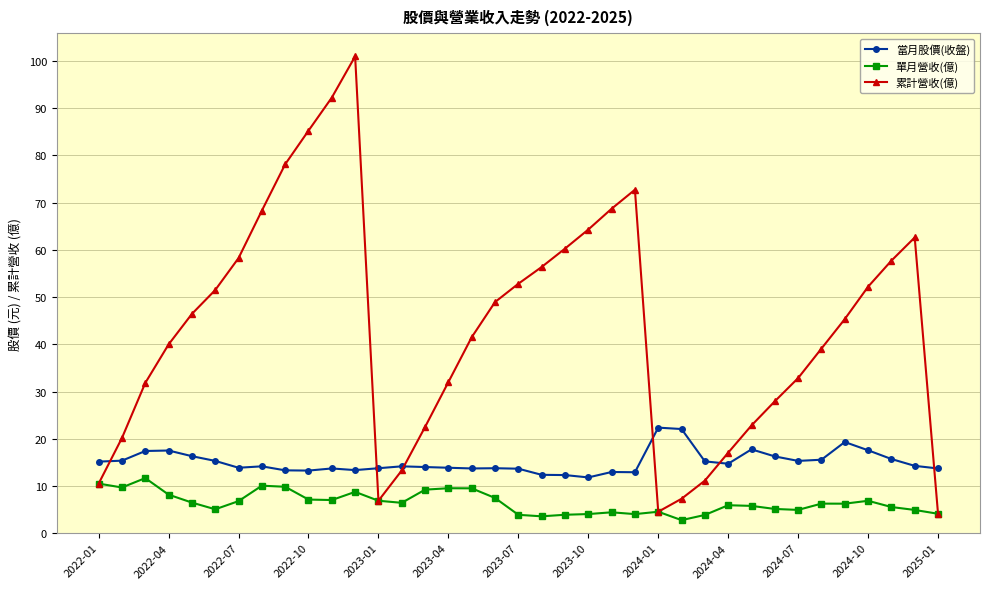

What is the value of the 單月營收(億) point at the 35th from the left?

5.5